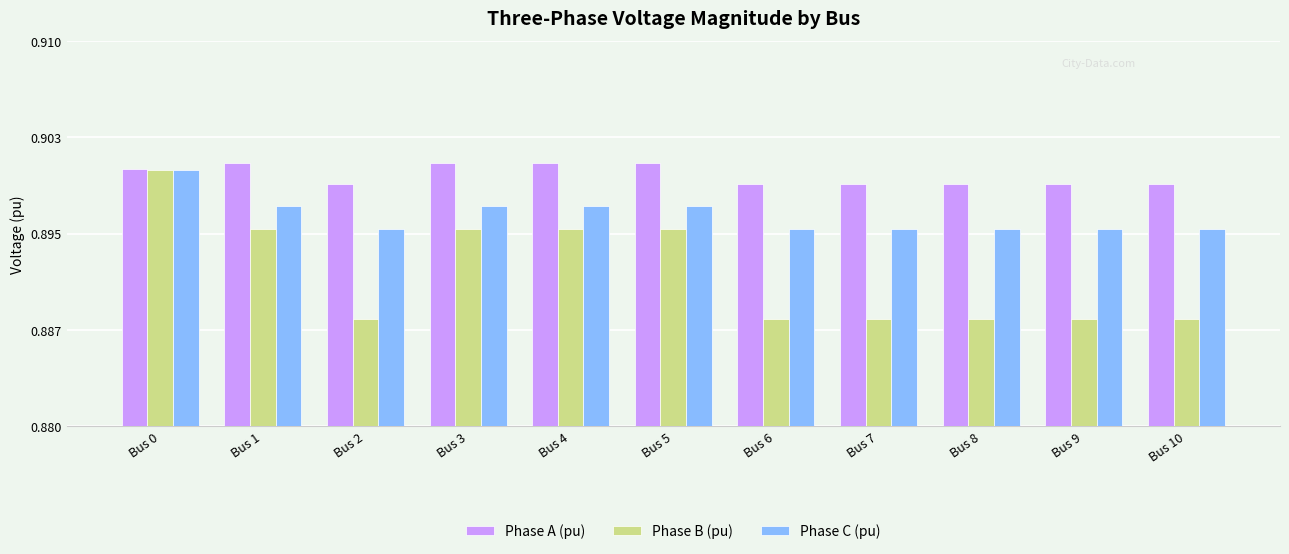

At which category does the chart reach its minimum across all series?

Bus 2